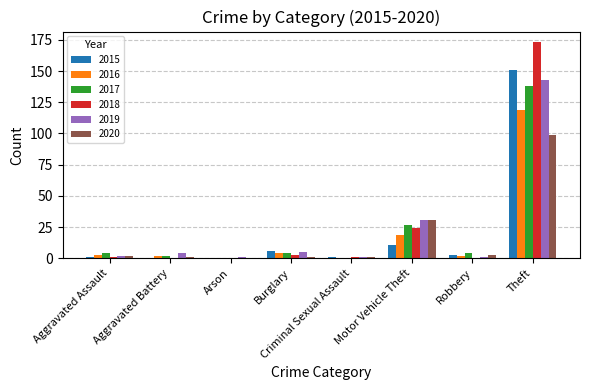

True or false: 2019 has a value of 5 at Burglary.

True